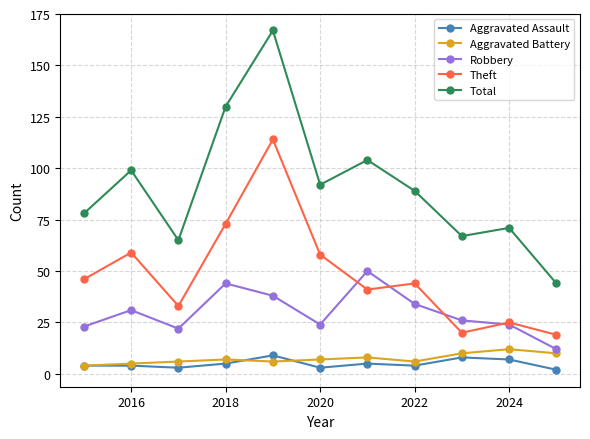

True or false: Total has more than 1 points higher than both neighbors.

True